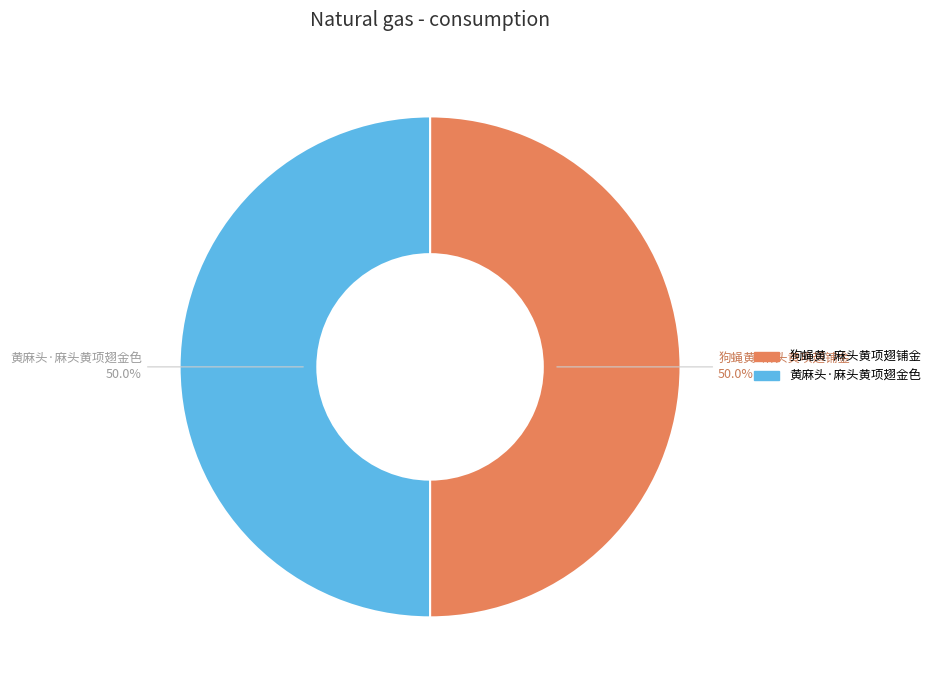

Approximately how many times larger is the value at 黄麻头·麻头黄项翅金色 compared to 狗蝇黄·麻头黄项翅铺金?

1.0